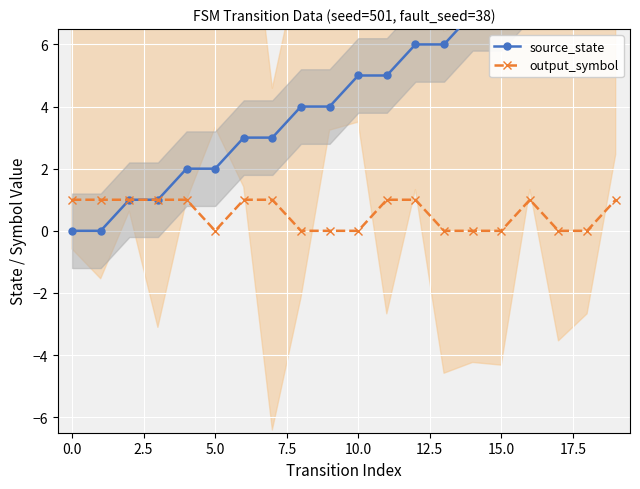

What are all the series names shown in the legend?

source_state, output_symbol